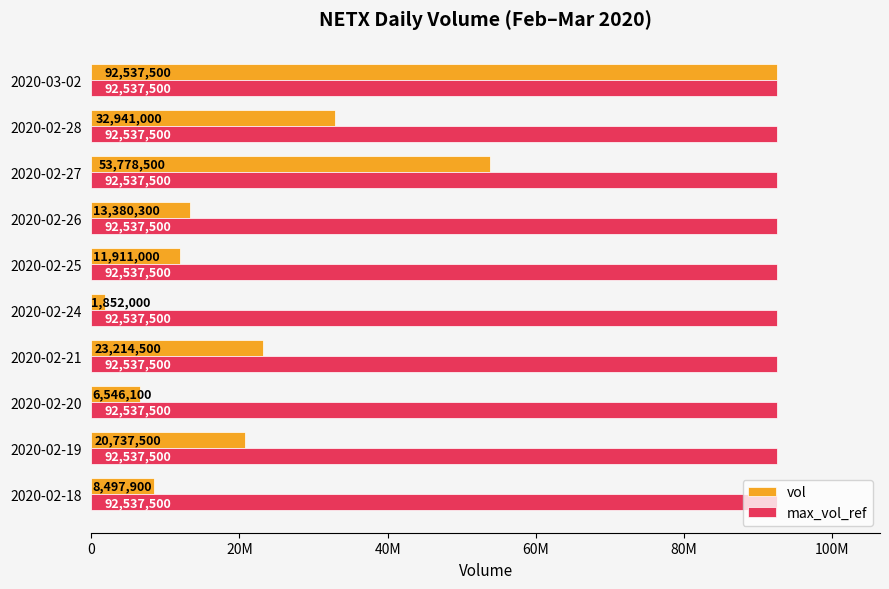

List the series in order of their peak value, lowest first.

max_vol_ref, vol